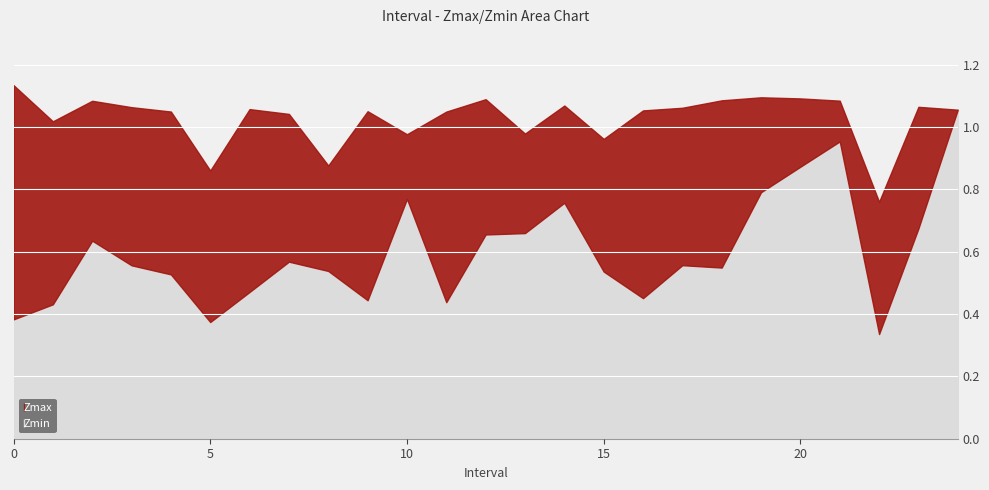

At 8.0, list the series in order from largest to smallest.

Zmax, Zmin